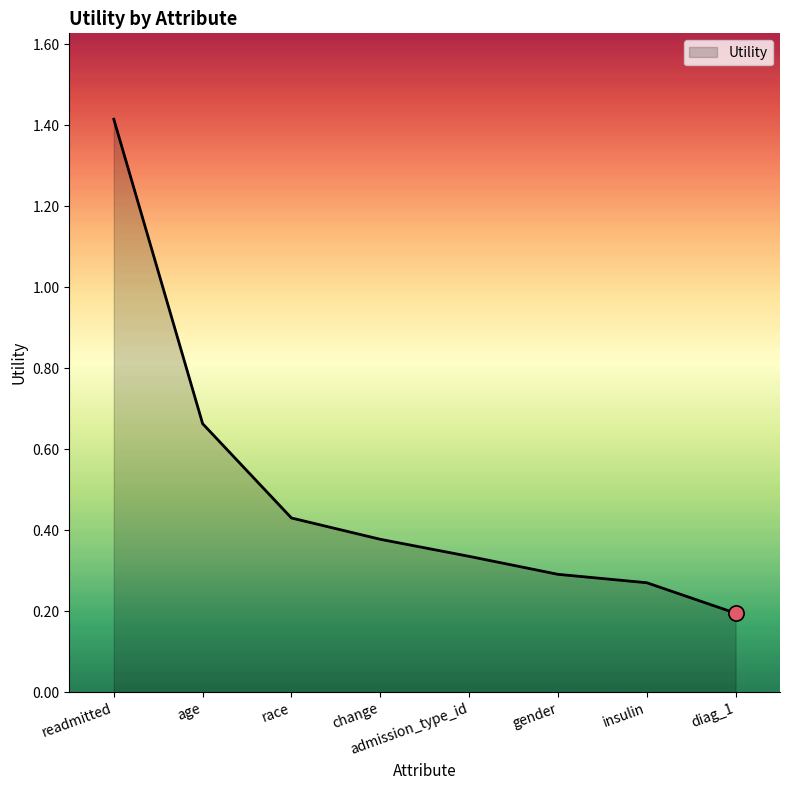

Between age and admission_type_id, which is larger?

age